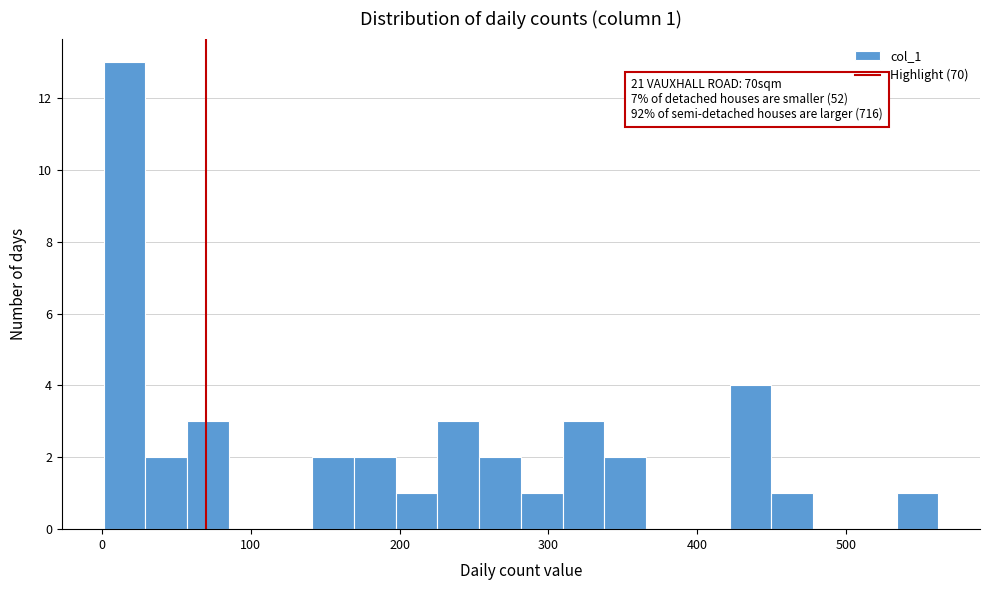

Read against the x-axis, roughly where is the centre of the tallest bar?

20